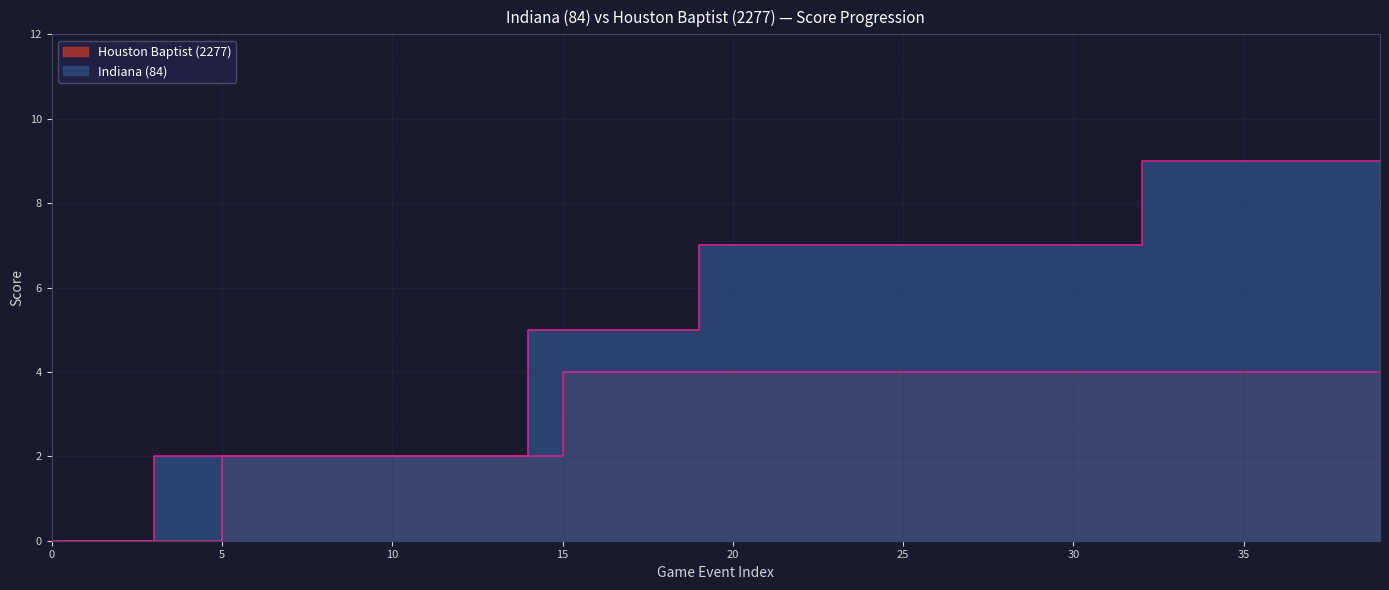

What is the difference between the second highest and minimum values in the Indiana (84) series?

9